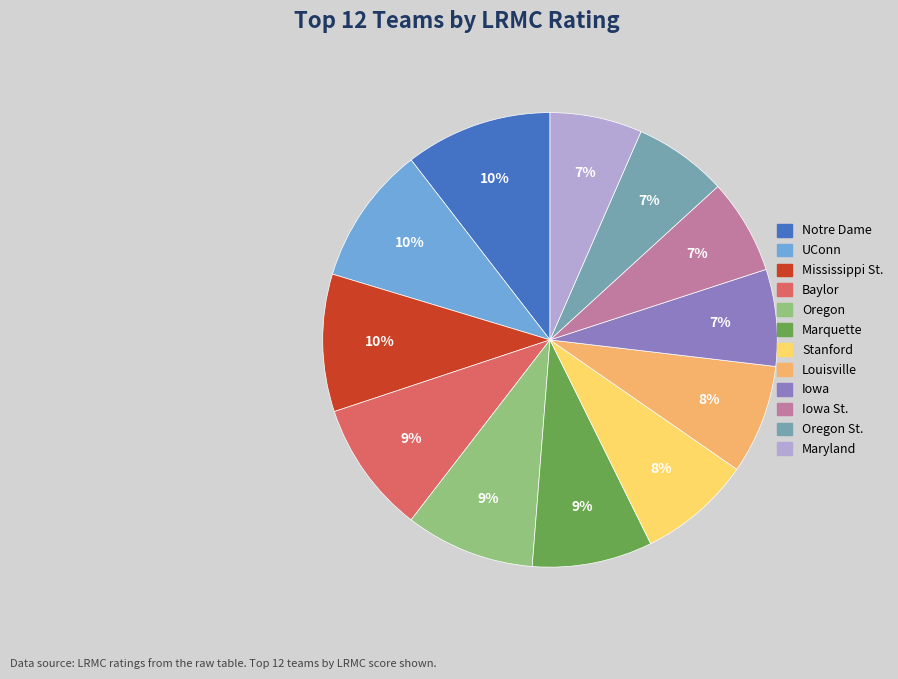

To the nearest percent, what is the average slice percentage?

8%